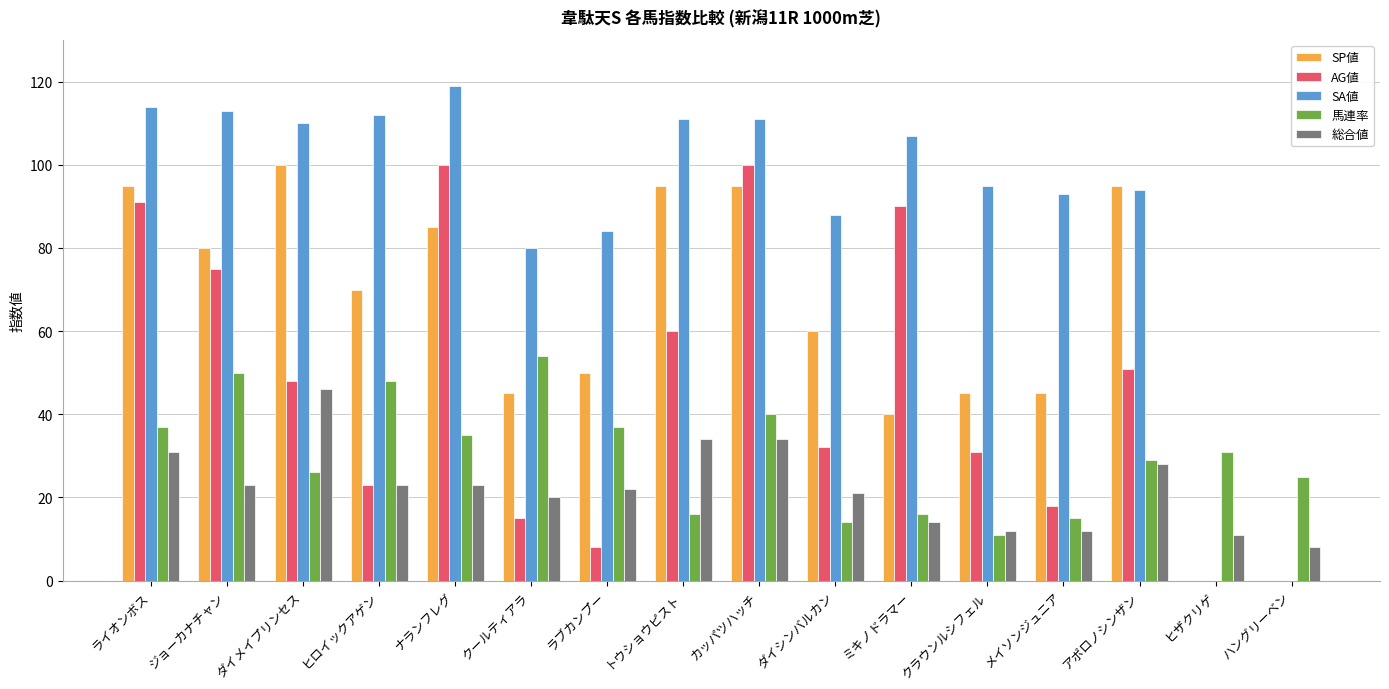

At which label is SA値 closest to 59?

クールティアラ